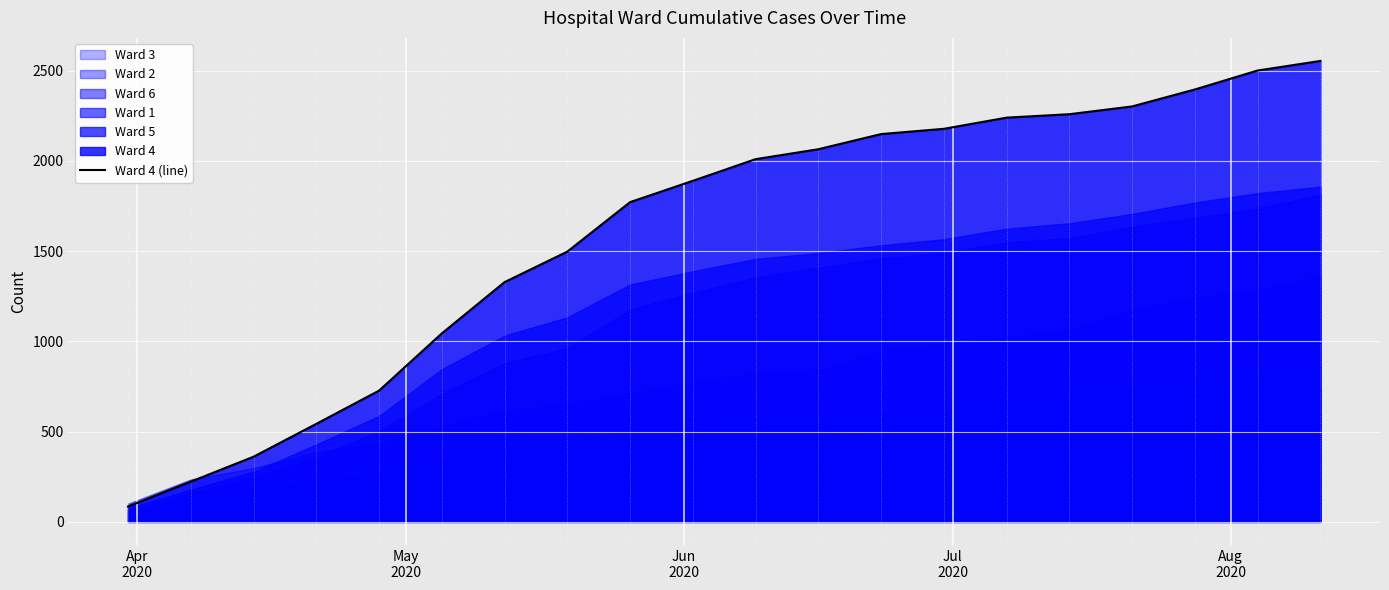

Reading left to right, transcribe all the data shown in this chart.

85	223	361	543	727	1044	1328	1497	1771	1889	2009	2064	2148	2177	2239	2258	2301	2395	2500	2553